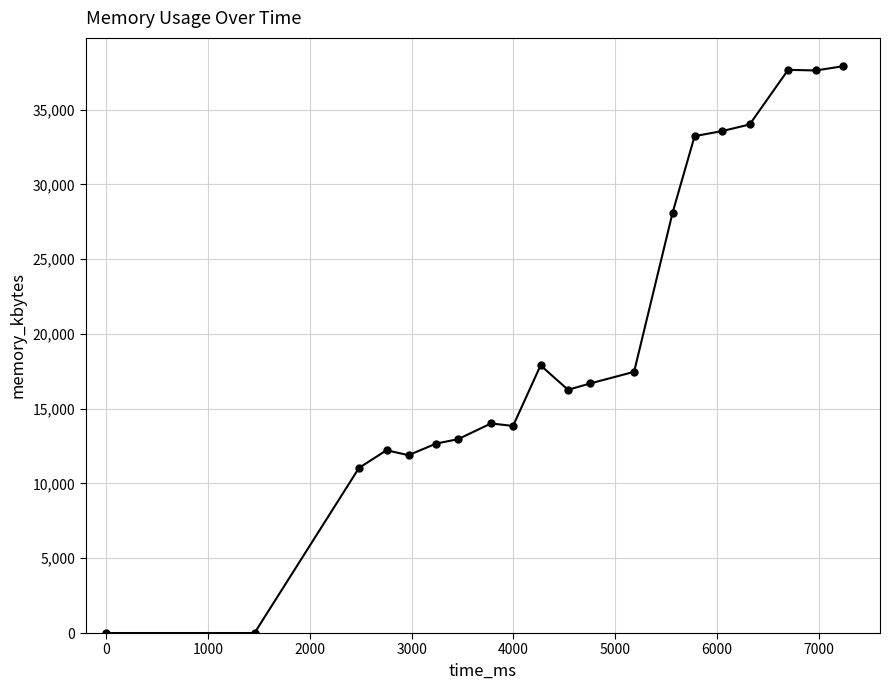

What is the maximum value shown in the chart?

37904